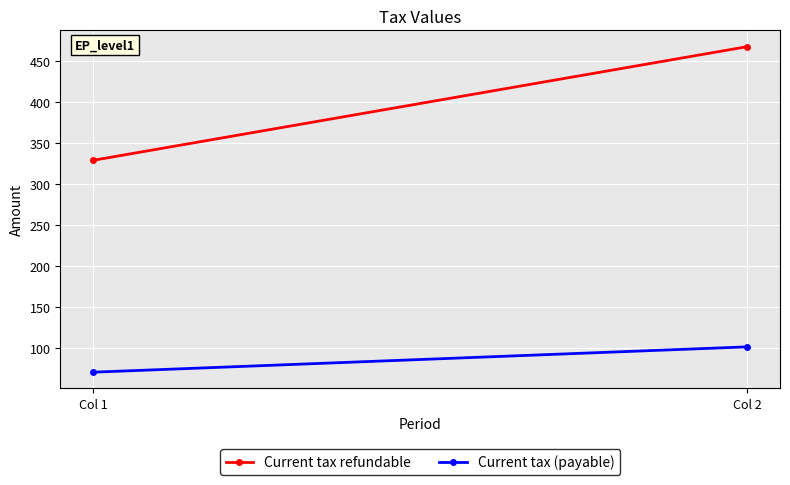

Which series has the largest range (max minus min)?

Current tax refundable